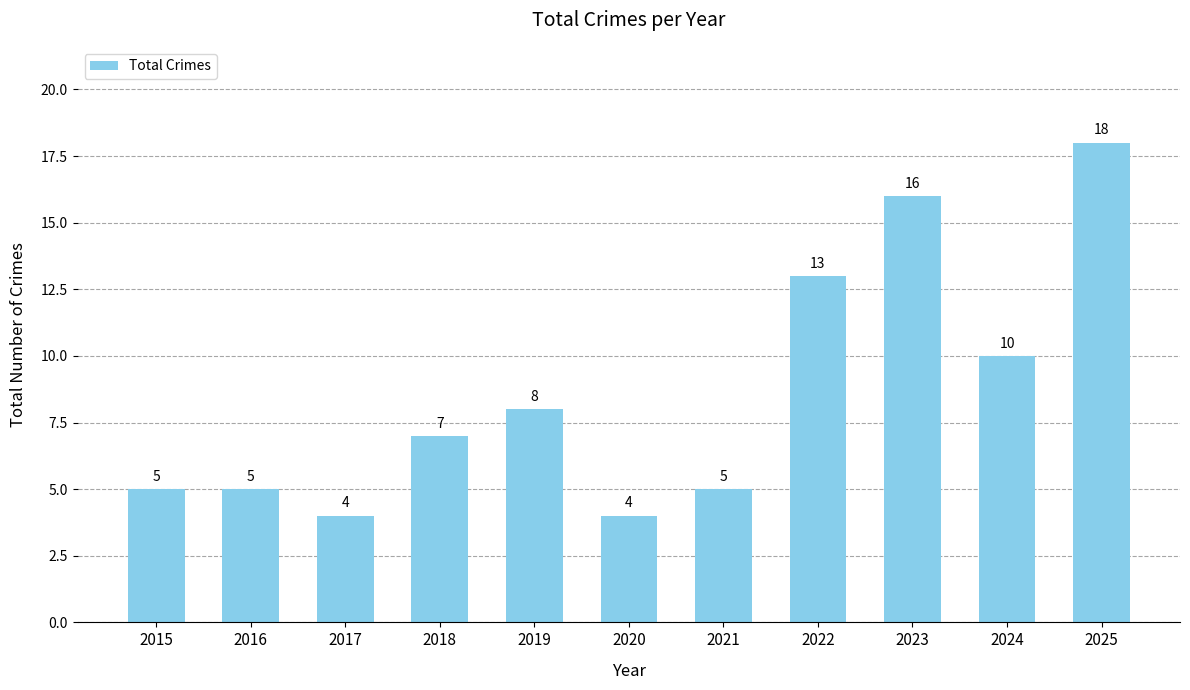

Approximately how many times larger is the value at 2020 compared to 2015?

0.8